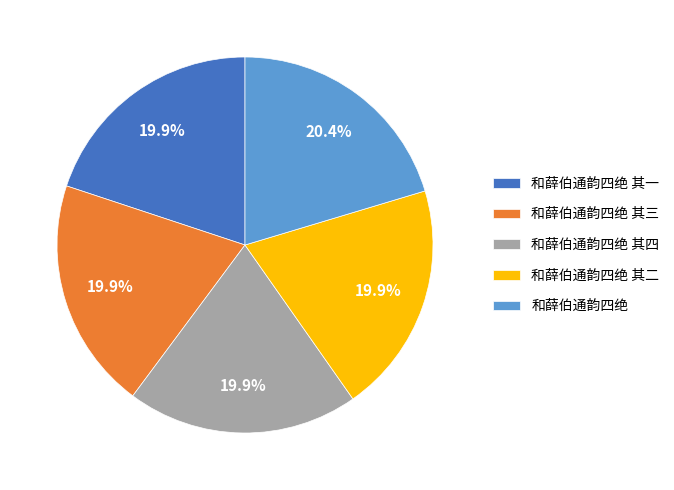

Does 和薛伯通韵四绝 其一 account for over 50% of the chart?

No